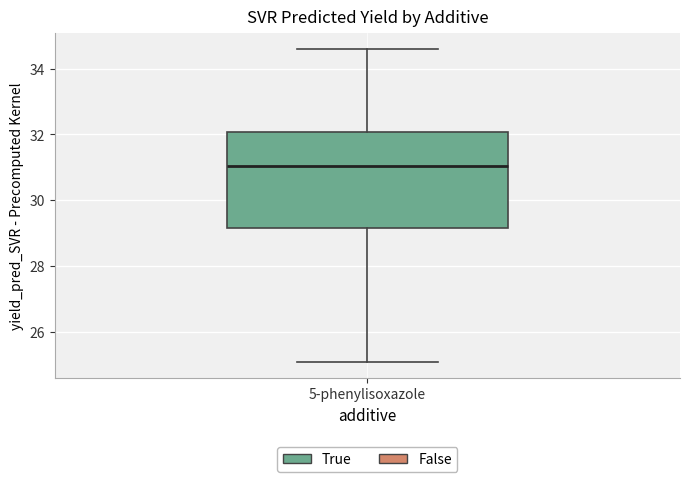

Transcribe this box plot: give where the median line is, the range the box spans, and where the two whiskers end, as read against the y-axis. The values are not printed on the chart, so give them approximately, as read against the axis.

median 31.0, box 29.2 to 32.0, whiskers 25.0 to 34.6